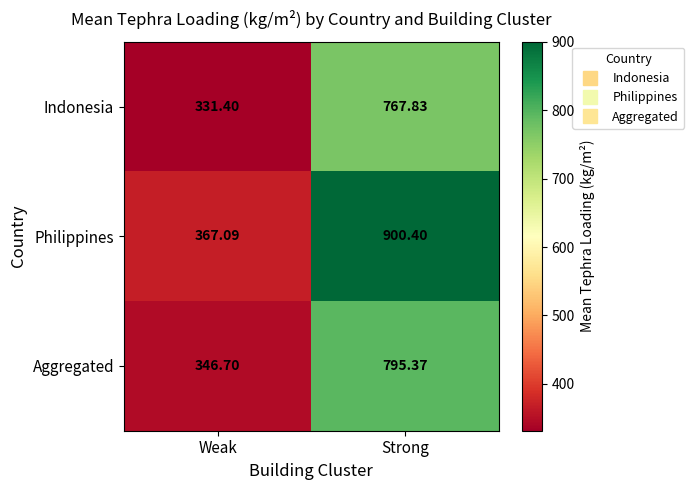

At which label does Philippines reach its minimum?

Weak